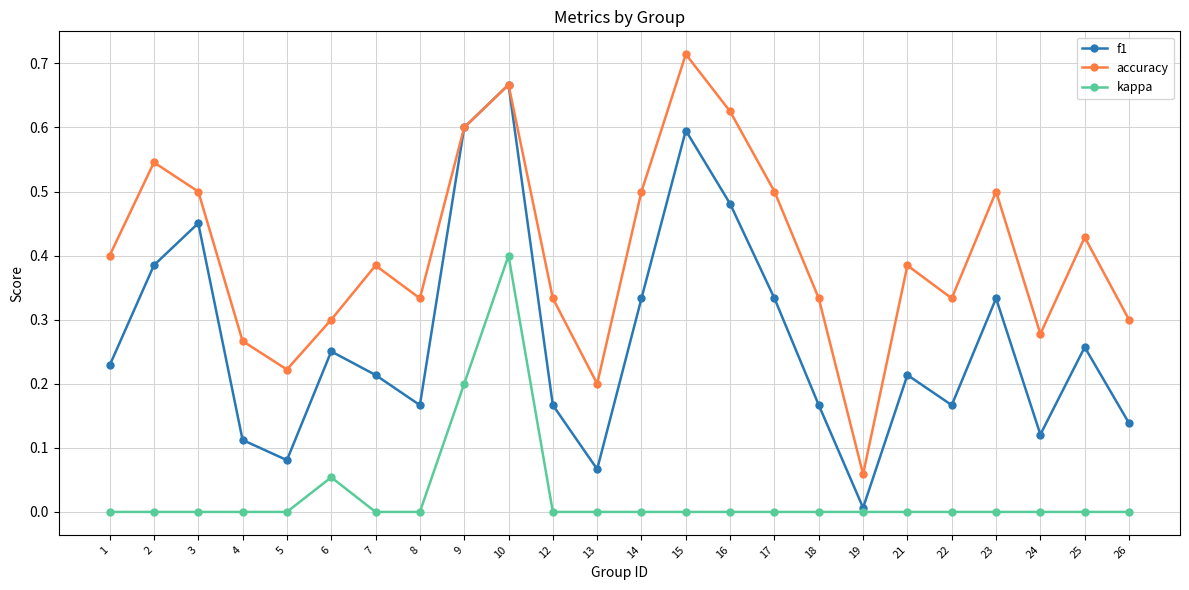

At 26, list the series in order from smallest to largest.

kappa, f1, accuracy